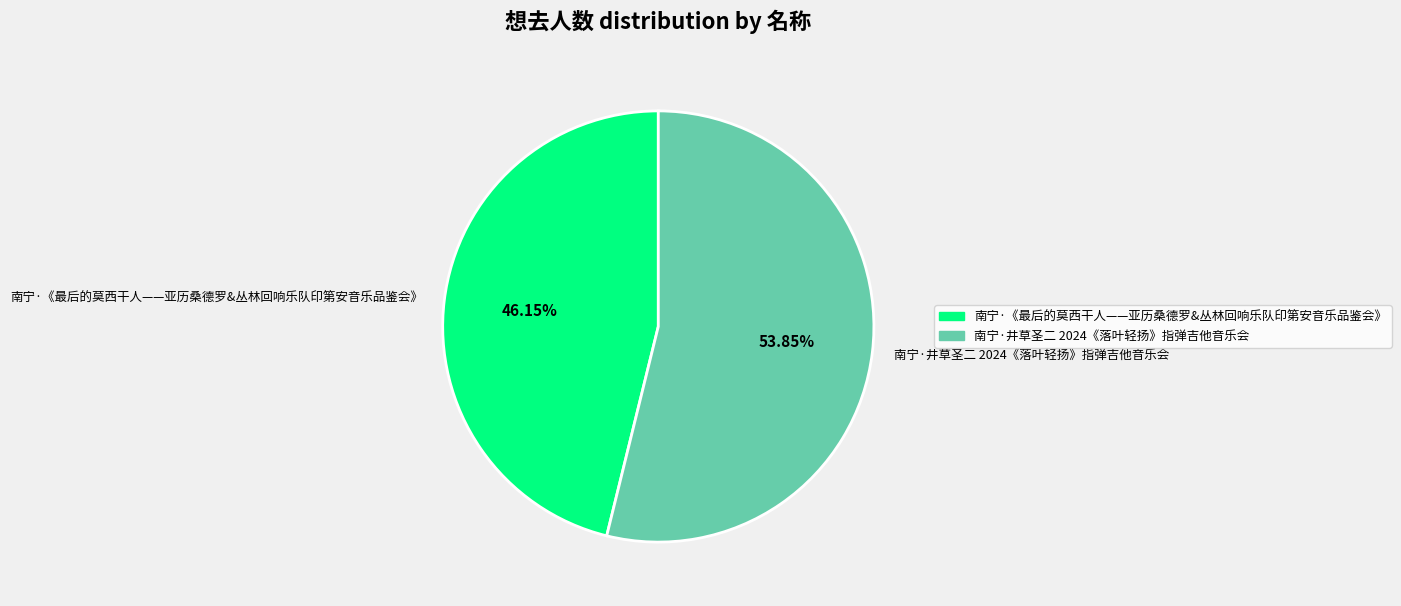

What is the total percentage of 南宁·井草圣二 2024《落叶轻扬》指弹吉他音乐会 and 南宁·《最后的莫西干人——亚历桑德罗&丛林回响乐队印第安音乐品鉴会》?

100.0%